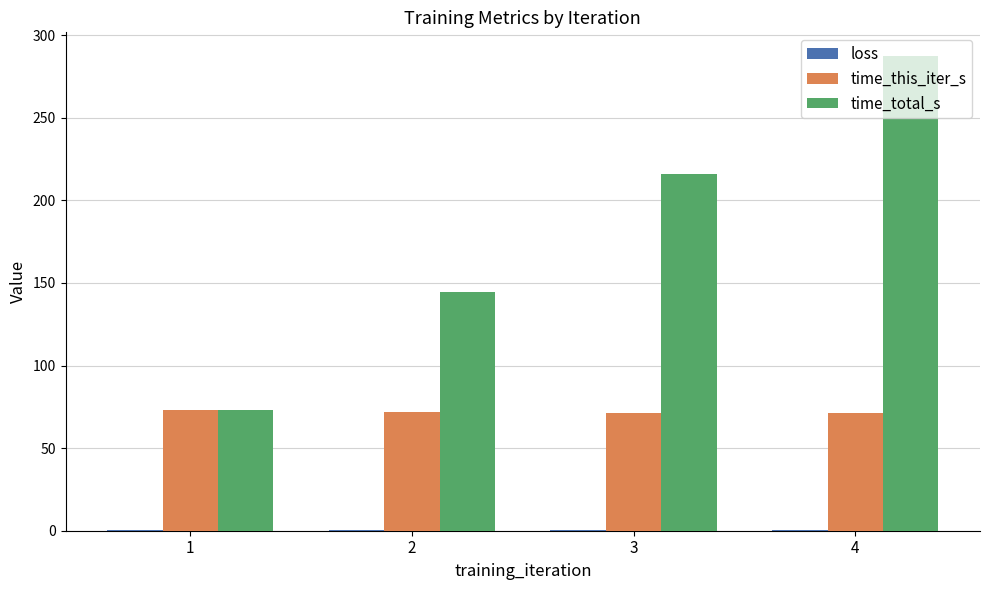

What is the maximum value shown in the chart?

287.4